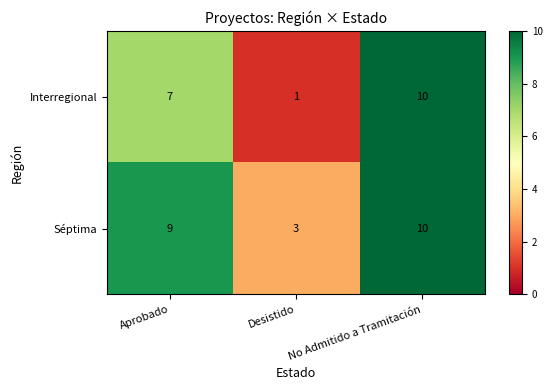

What is the sum of all Interregional values?

18